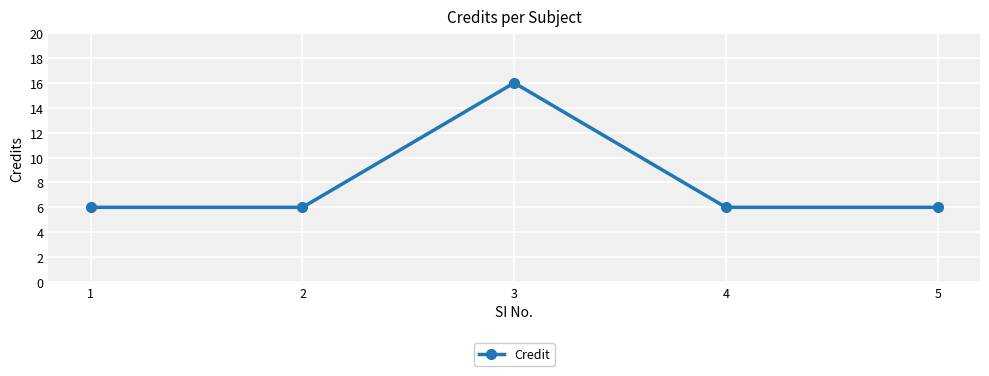

Between 1 and 3, which is larger?

3